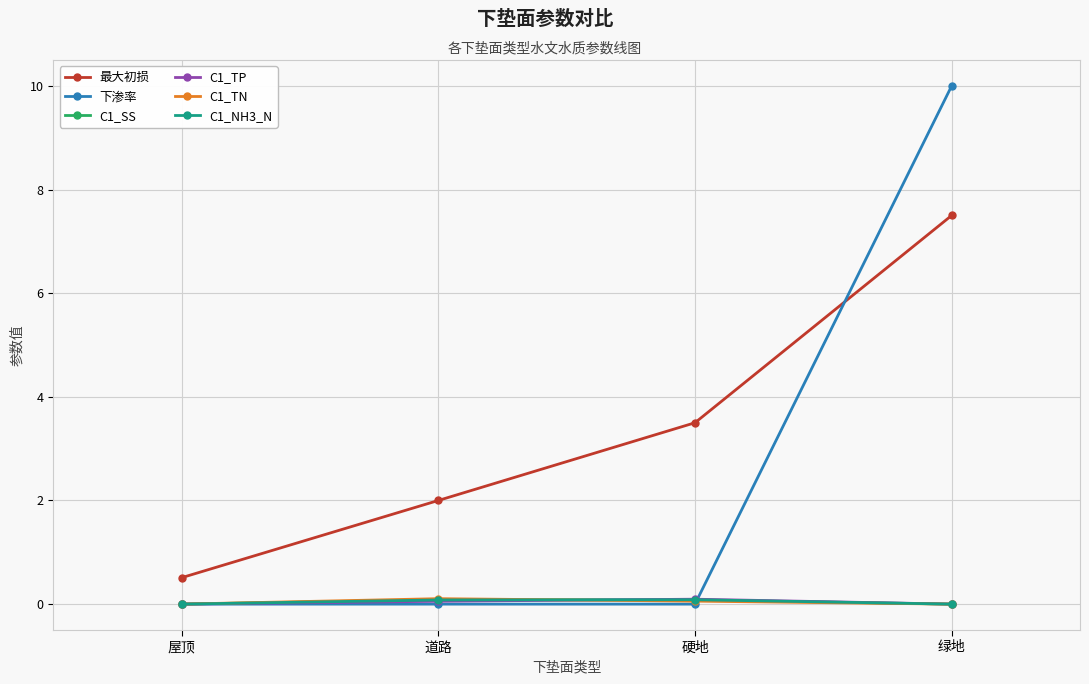

What are all the series names shown in the legend?

最大初损, 下渗率, C1_SS, C1_TP, C1_TN, C1_NH3_N